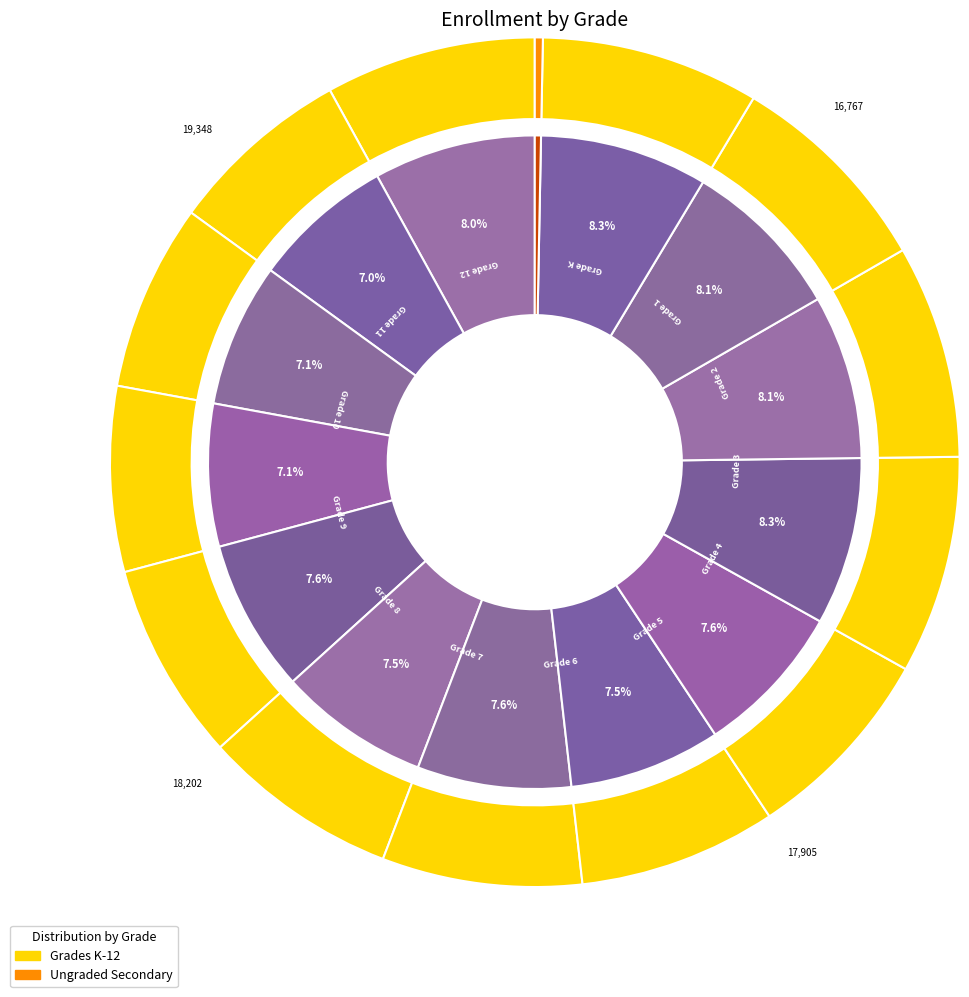

Is there a majority slice in this chart?

No